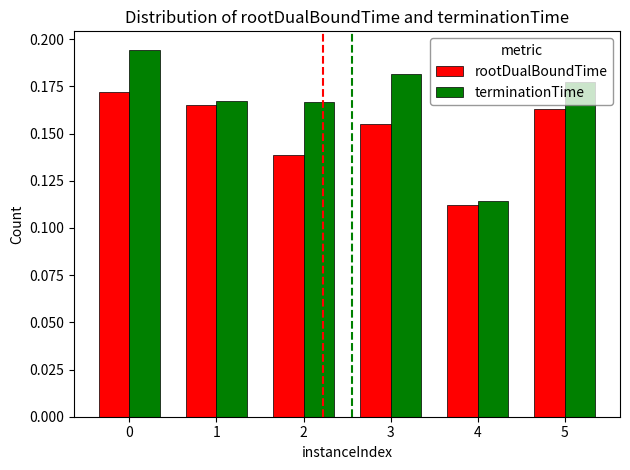

How many groups of bars are there?

6